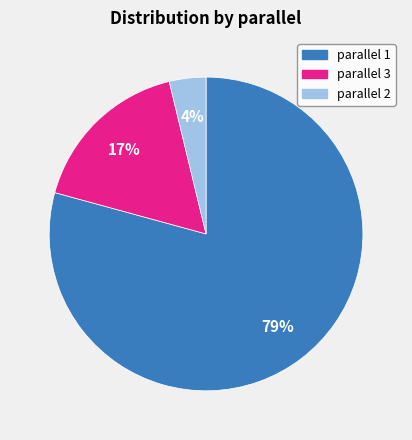

How many slices are in this pie chart?

3